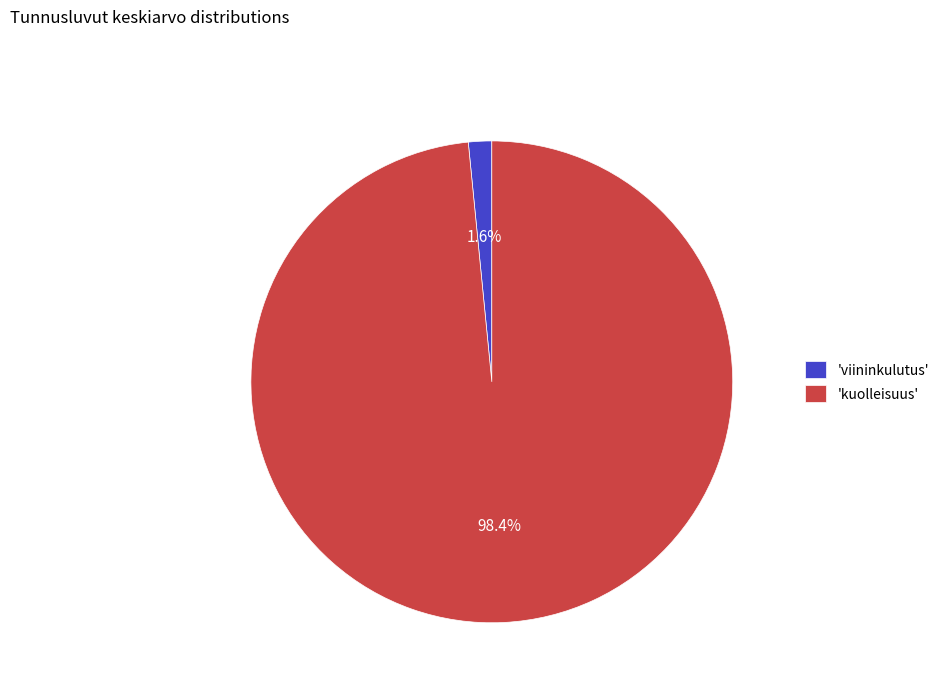

Is there any slice that represents more than half of the pie?

Yes